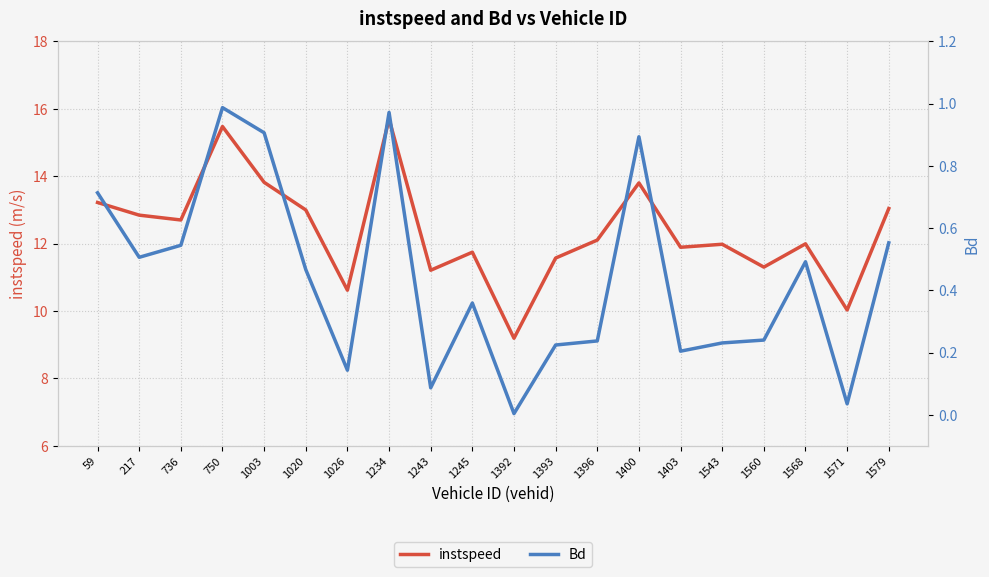

At which label is Bd closest to 0?

1392